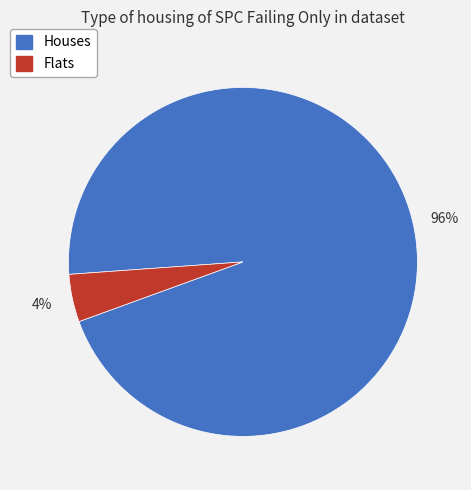

Rank the categories by value from lowest to highest.

Flats, Houses